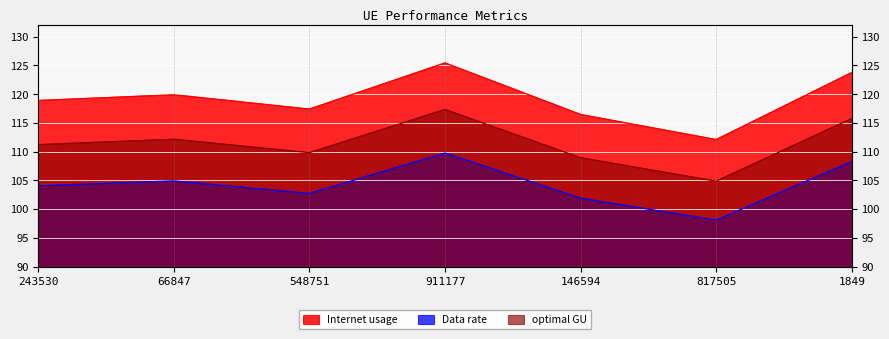

Reading right to left, what are all the values shown in this chart?

Internet usage: 123.8	112.1	116.5	125.4	117.4	119.9	118.9
Data rate: 108.3	98.1	101.9	109.8	102.7	104.9	104.0
optimal GU: 115.8	104.9	108.9	117.3	109.8	112.2	111.2